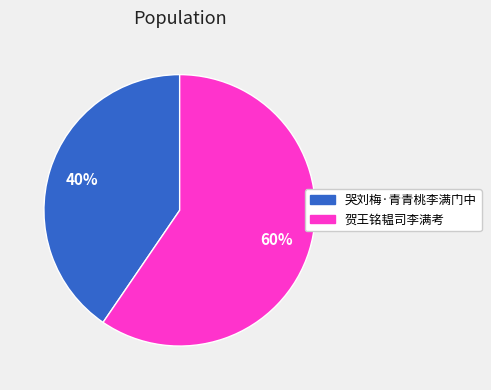

The 贺王铭韫司李满考 slice represents 60% of the pie. True or false?

True